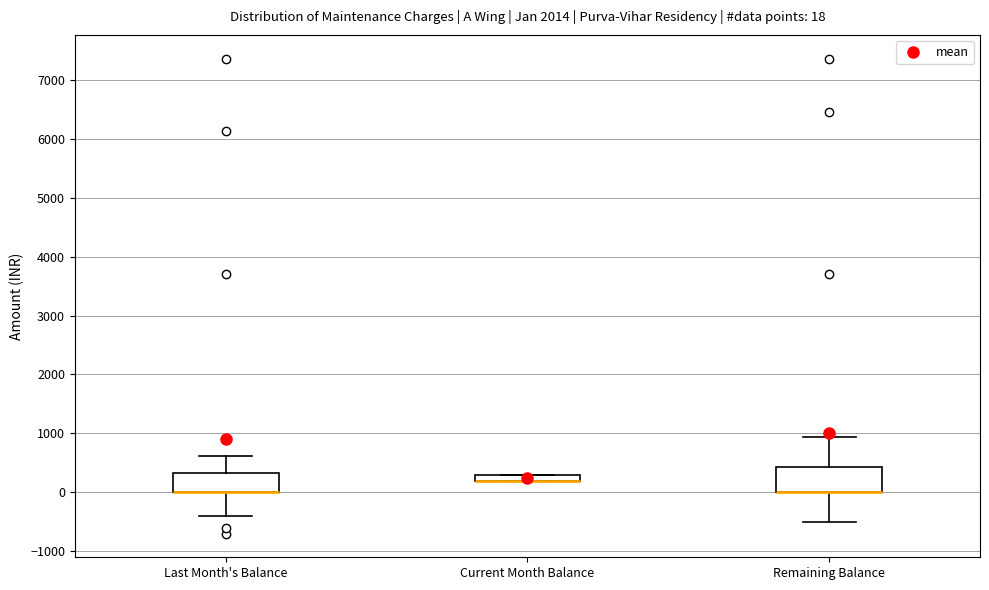

Comparing the boxes themselves (not the whiskers), which one is the tallest?

Remaining Balance